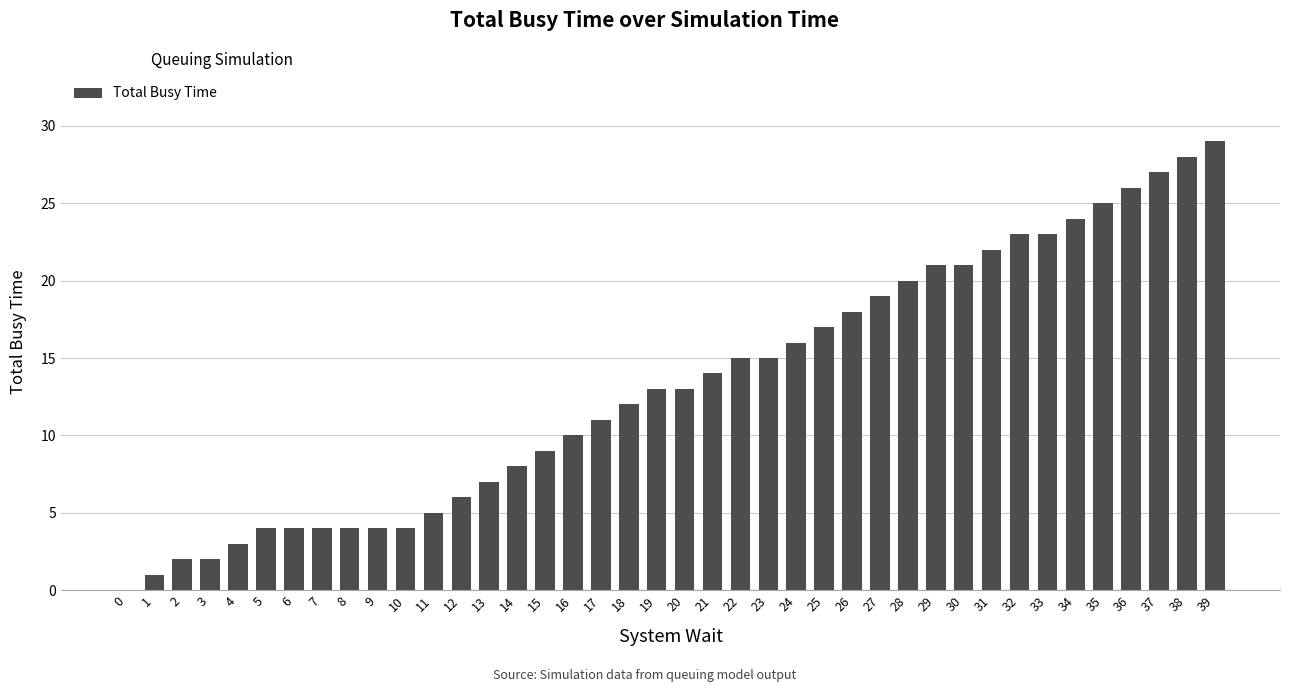

Which has a higher value, 38 or 2?

38